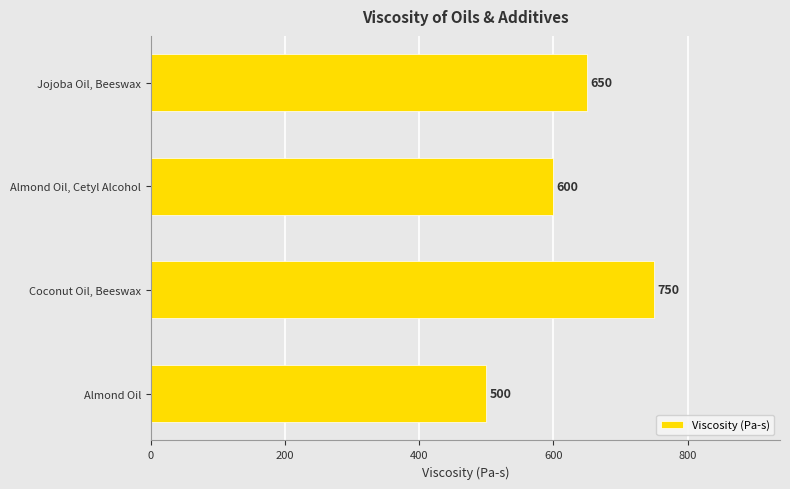

At which label is the value closest to 625?

Almond Oil, Cetyl Alcohol